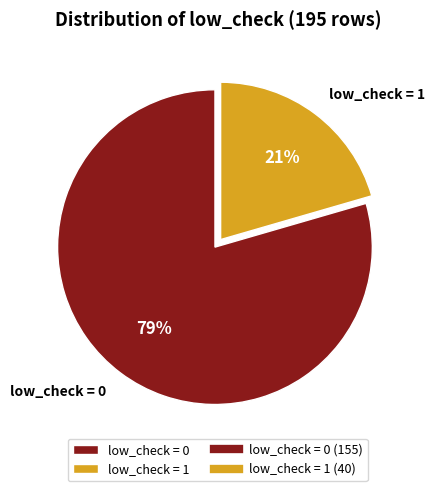

Between low_check = 1 and low_check = 0, which is larger?

low_check = 0